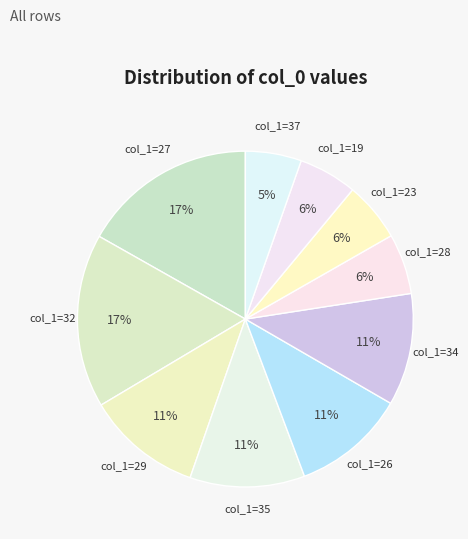

How many slices are in this pie chart?

10